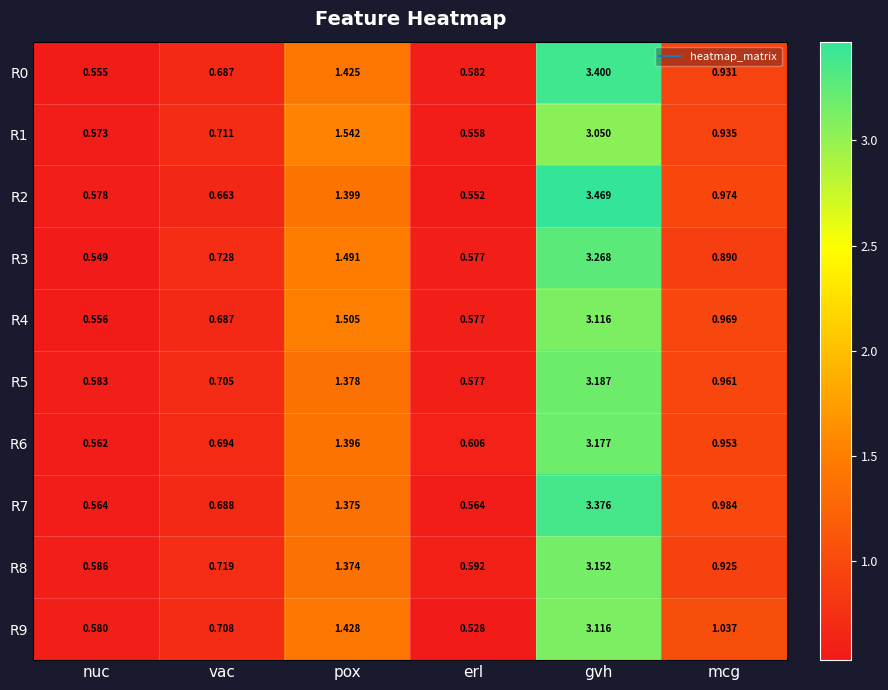

Rank the series at pox from lowest to highest value.

R8, R7, R5, R6, R2, R0, R9, R3, R4, R1